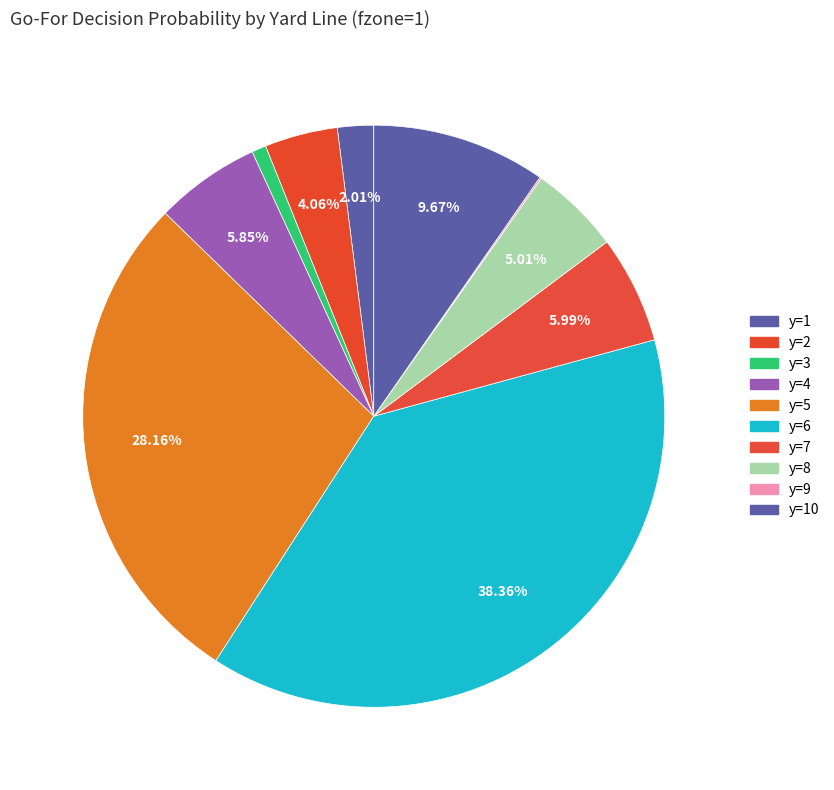

Is the sum of y=9 and y=4 greater than half?

No